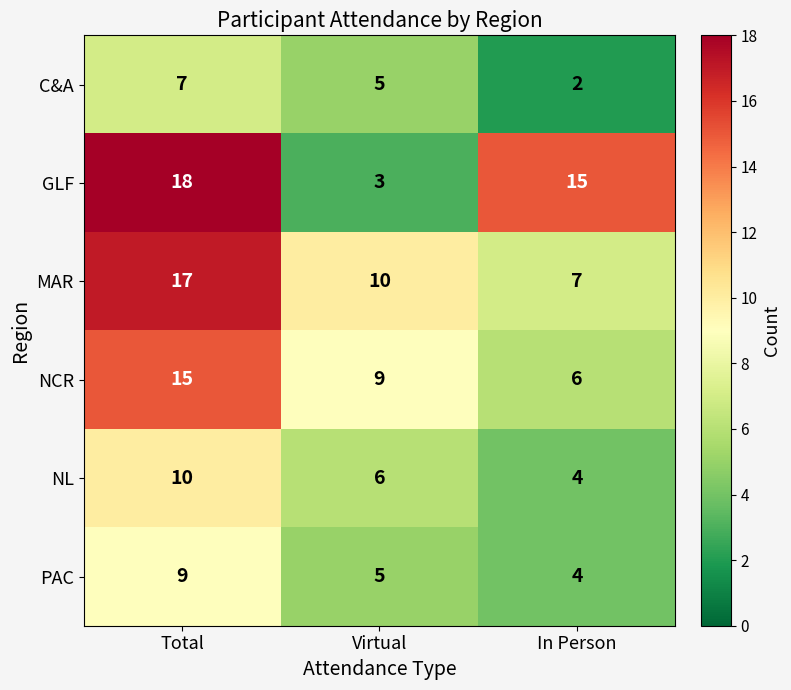

Count the C&A values in the range 2 to 7.

3